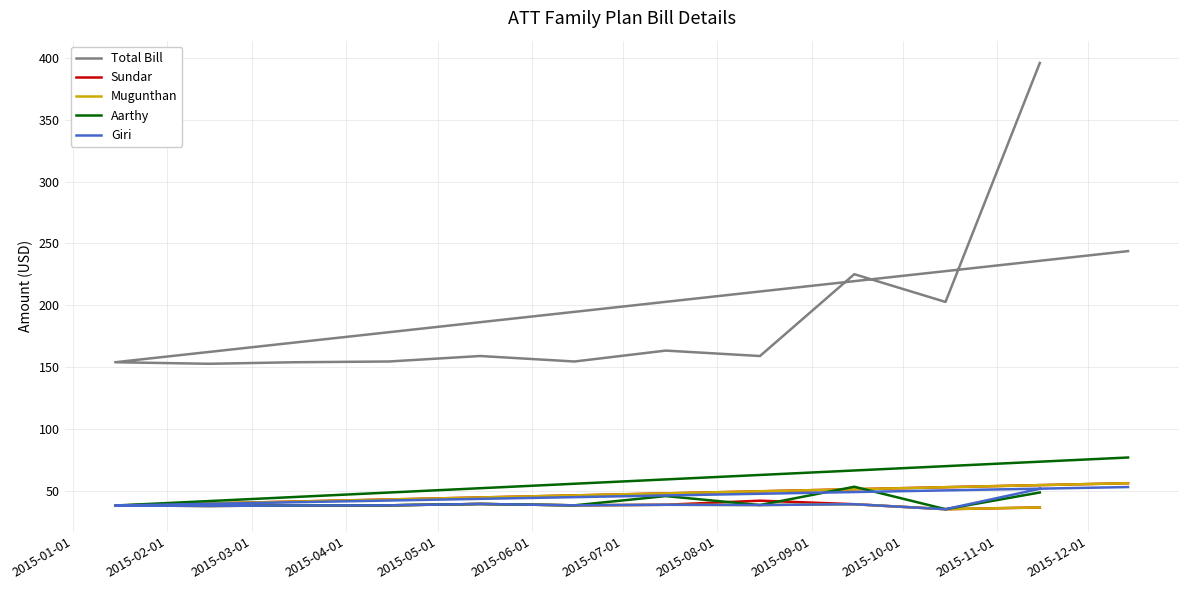

Which series has the largest range (max minus min)?

Total Bill